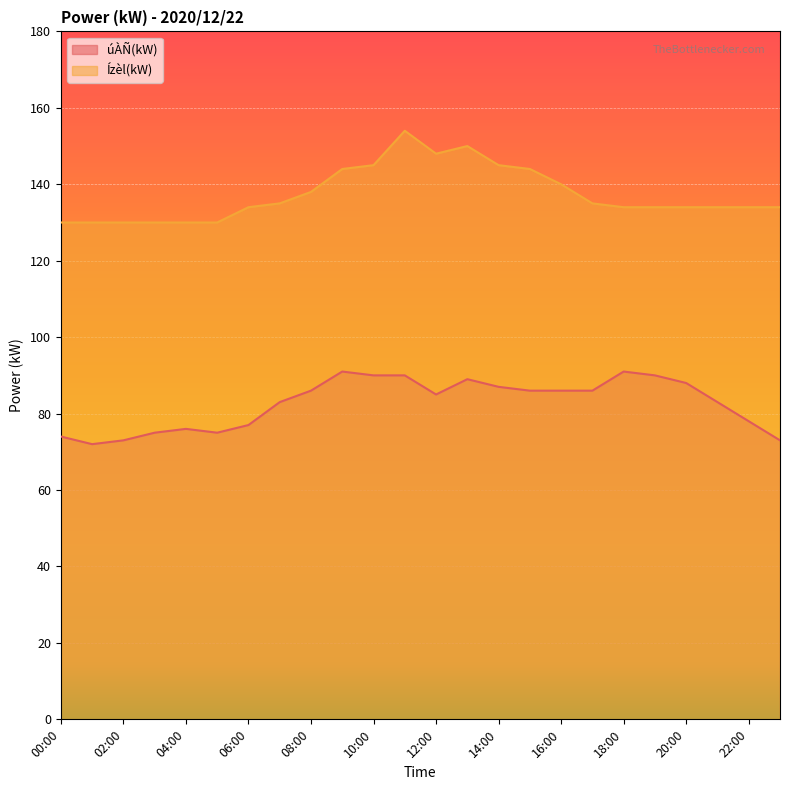

True or false: úÀÑ(kW) has a value of 83 at 07:00.

True